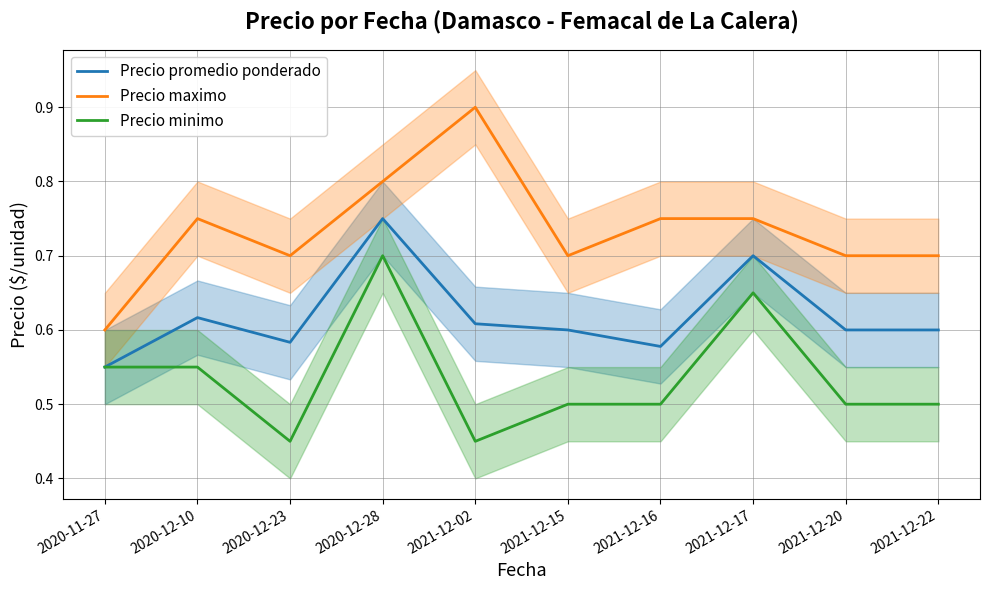

What is the label of the 10th point from the left?

2021-12-22